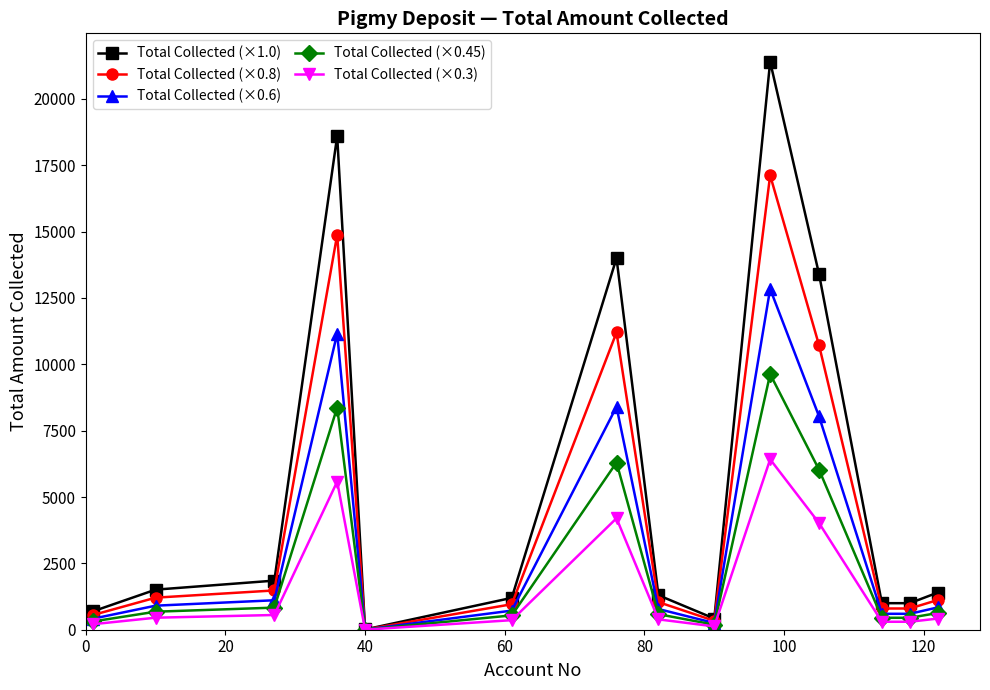

What is the value of the Total Collected (×1.0) point at the 4th from the left?

18600.0